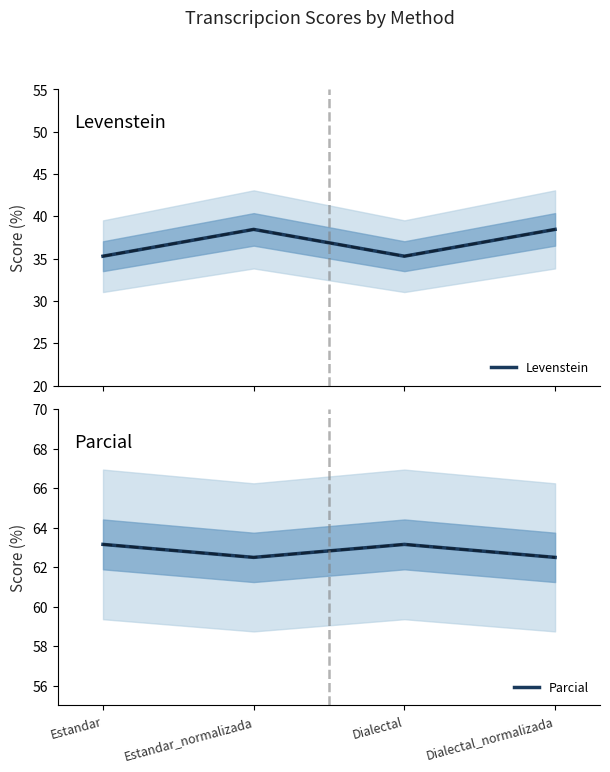

Between Dialectal_normalizada and Estandar_normalizada, which is larger?

Dialectal_normalizada